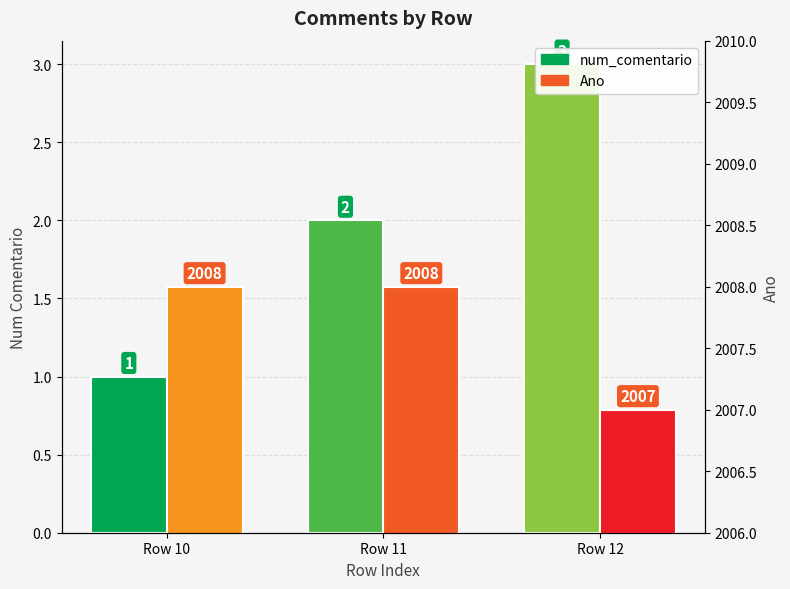

Which series has the largest total across all categories?

Ano